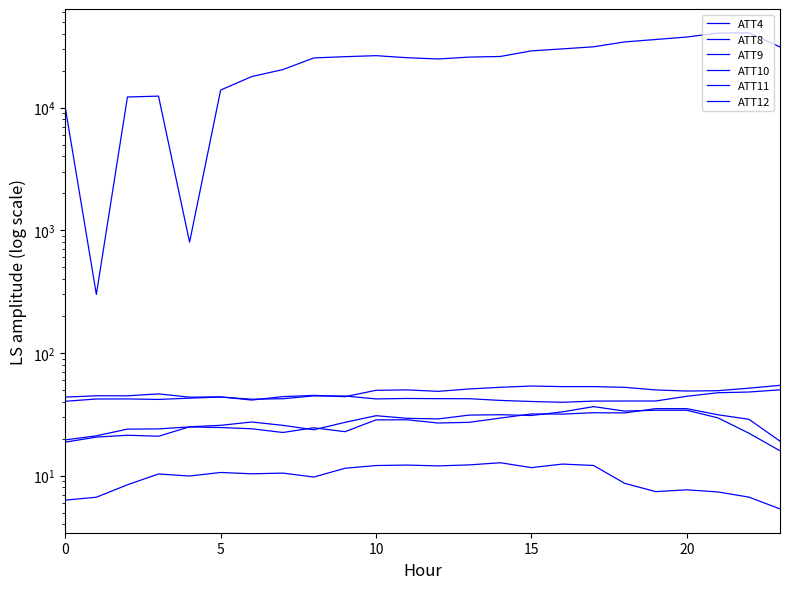

What is the sum of all ATT12 values?

650.5